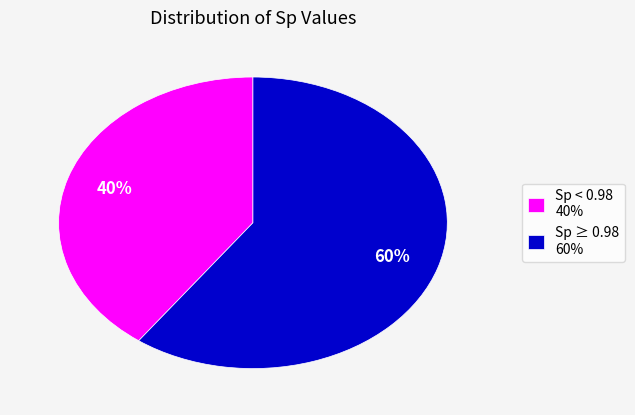

What is the majority slice?

Sp ≥ 0.98 60%